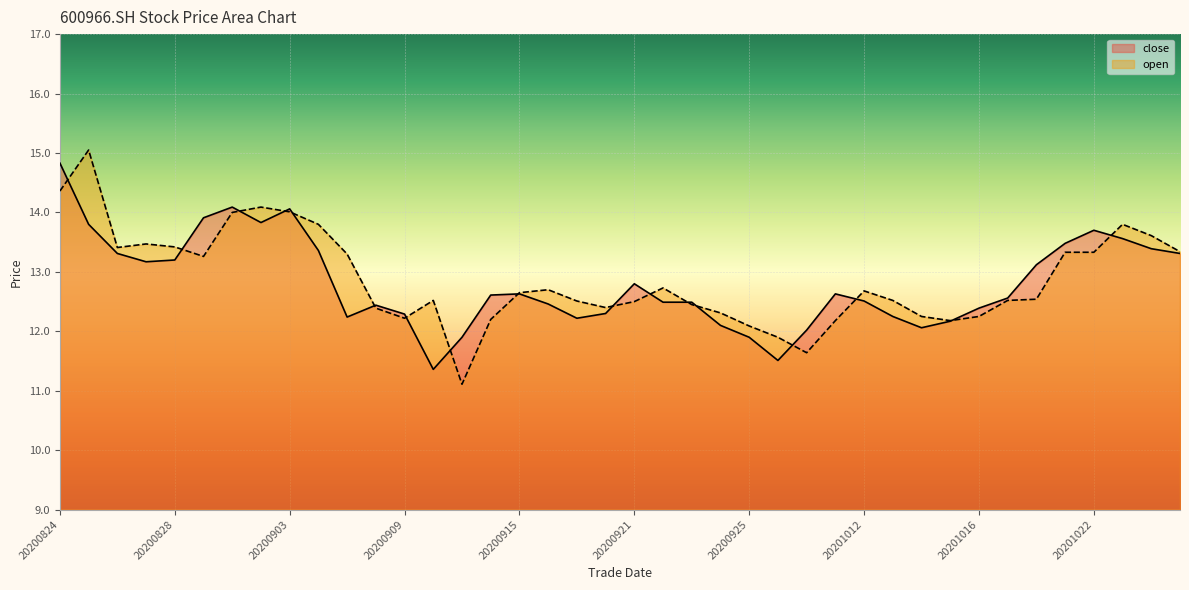

How many data points in close are above 12?

36